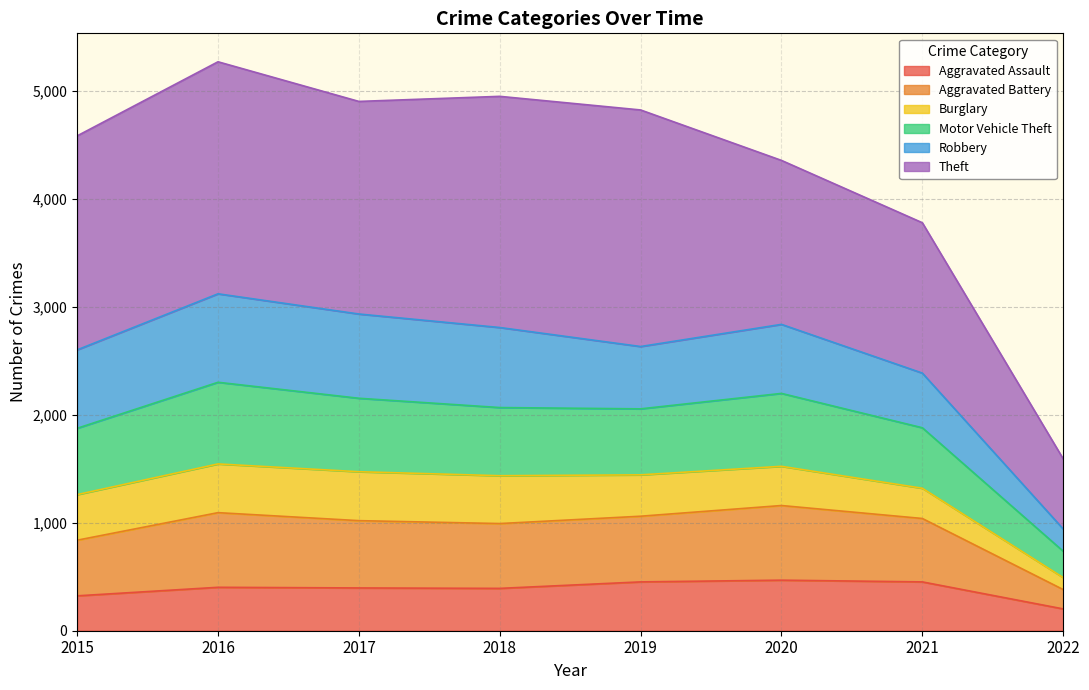

Is the value of Aggravated Battery at 2017 greater than the value of Aggravated Assault at 2020?

Yes